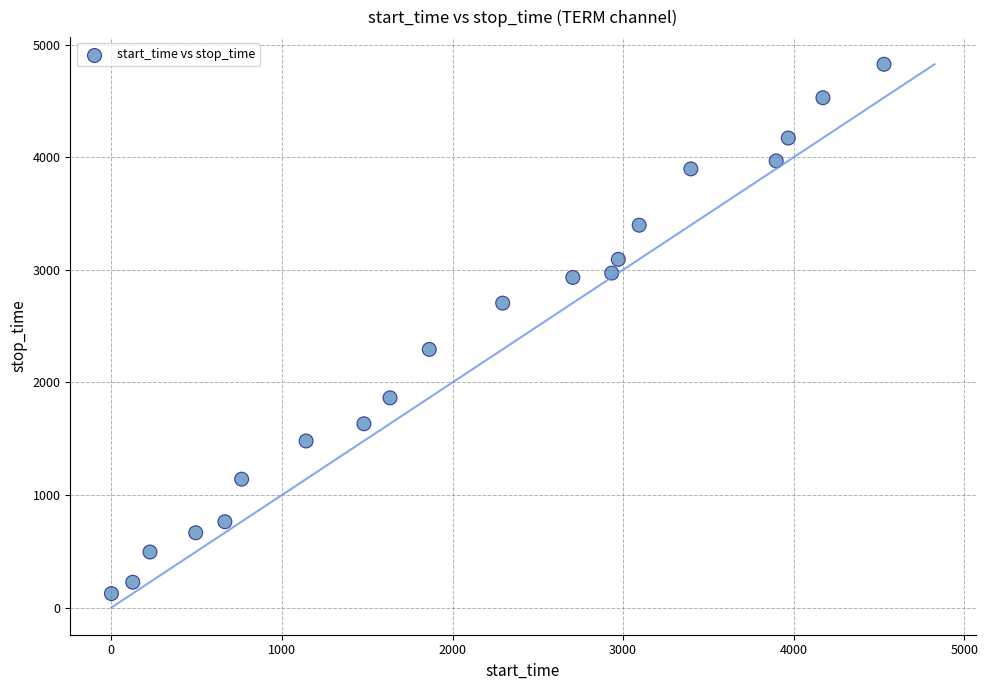

What is the range of Y values (max minus min)?

4700